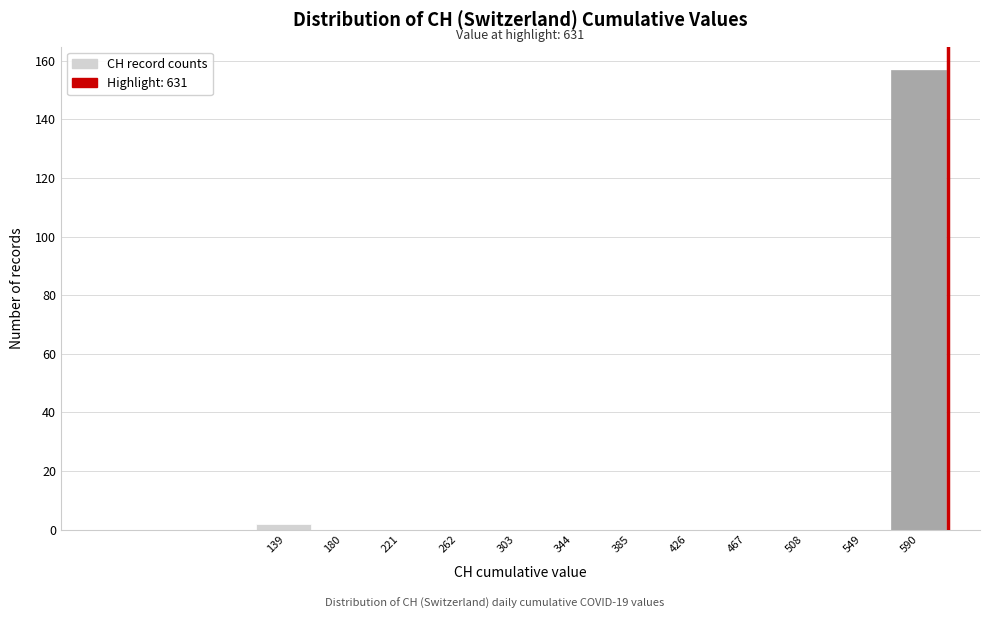

Reading right to left, extract all data points from this chart.

590=157	549=0	508=0	467=0	426=0	385=0	344=0	303=0	262=0	221=0	180=0	139=2